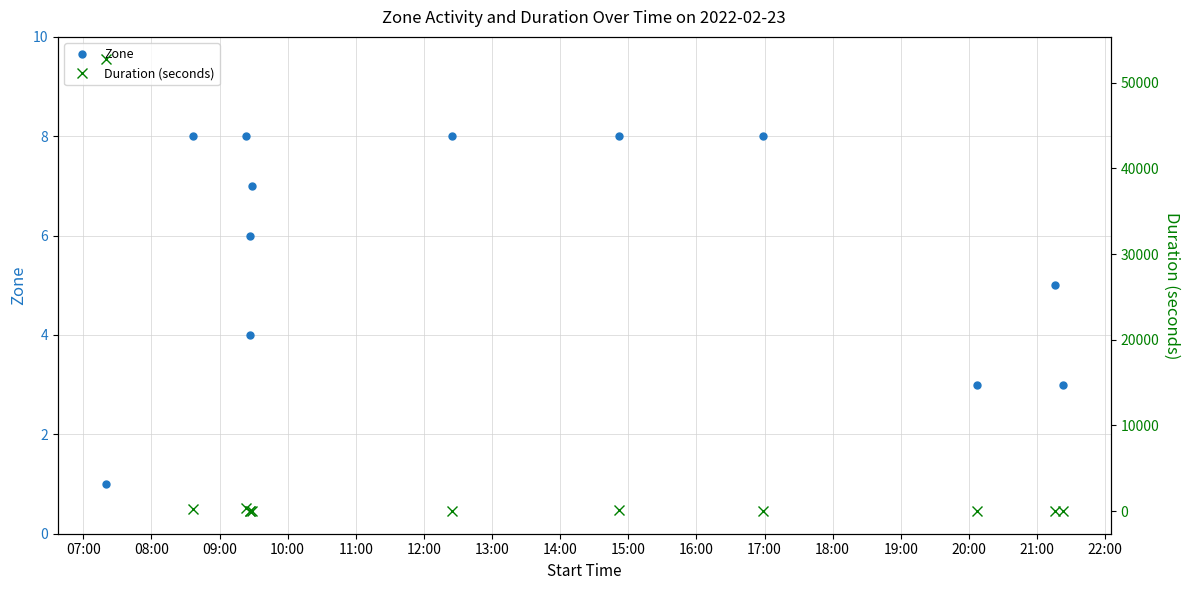

Rank the series by their maximum value, from highest to lowest.

Duration (seconds), Zone